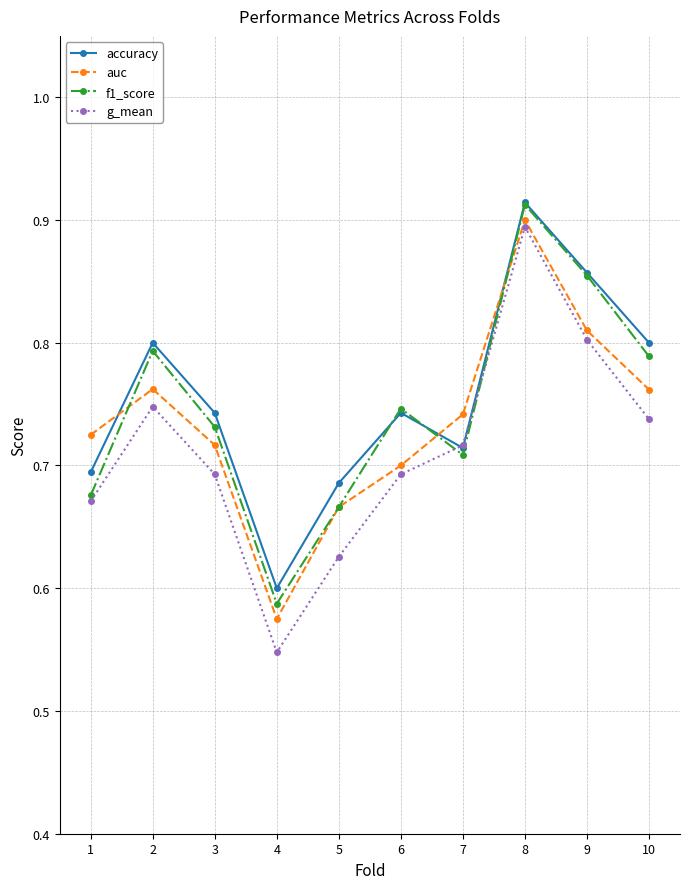

Is the value of accuracy at 3 greater than the value of f1_score at 3?

Yes